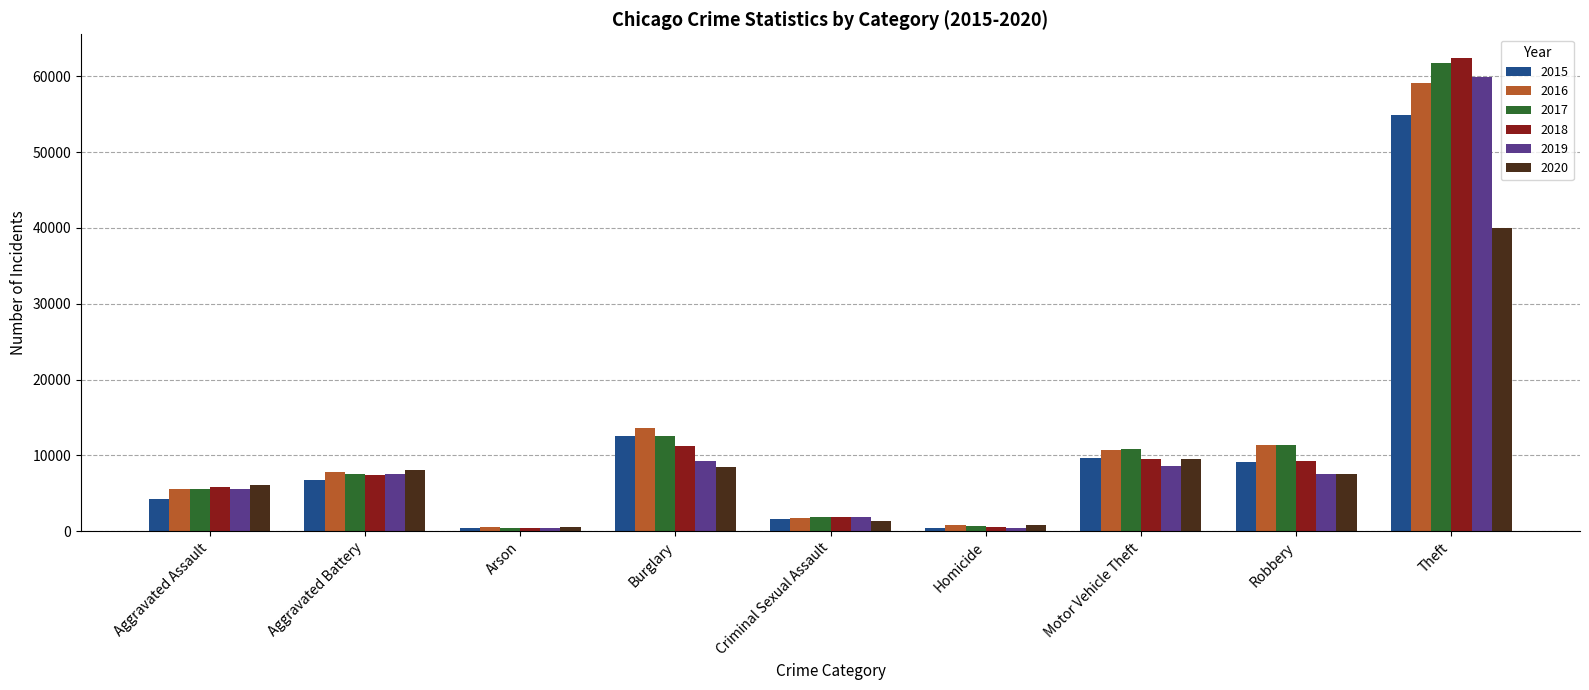

What is the difference between the maximum and minimum values in the 2019 series?

59498